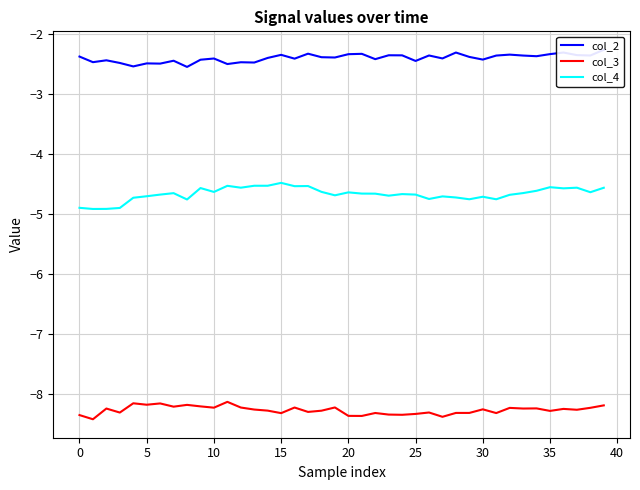

Reading left to right, what are all the values shown in this chart?

col_2: -2.4	-2.5	-2.4	-2.5	-2.5	-2.5	-2.5	-2.4	-2.5	-2.4	-2.4	-2.5	-2.5	-2.5	-2.4	-2.3	-2.4	-2.3	-2.4	-2.4	-2.3	-2.3	-2.4	-2.4	-2.4	-2.4	-2.4	-2.4	-2.3	-2.4	-2.4	-2.4	-2.3	-2.4	-2.4	-2.3	-2.3	-2.3	-2.4	-2.3
col_3: -8.3	-8.4	-8.2	-8.3	-8.1	-8.2	-8.2	-8.2	-8.2	-8.2	-8.2	-8.1	-8.2	-8.3	-8.3	-8.3	-8.2	-8.3	-8.3	-8.2	-8.4	-8.4	-8.3	-8.3	-8.3	-8.3	-8.3	-8.4	-8.3	-8.3	-8.2	-8.3	-8.2	-8.2	-8.2	-8.3	-8.2	-8.3	-8.2	-8.2
col_4: -4.9	-4.9	-4.9	-4.9	-4.7	-4.7	-4.7	-4.6	-4.8	-4.6	-4.6	-4.5	-4.6	-4.5	-4.5	-4.5	-4.5	-4.5	-4.6	-4.7	-4.6	-4.7	-4.7	-4.7	-4.7	-4.7	-4.7	-4.7	-4.7	-4.7	-4.7	-4.7	-4.7	-4.6	-4.6	-4.5	-4.6	-4.6	-4.6	-4.6